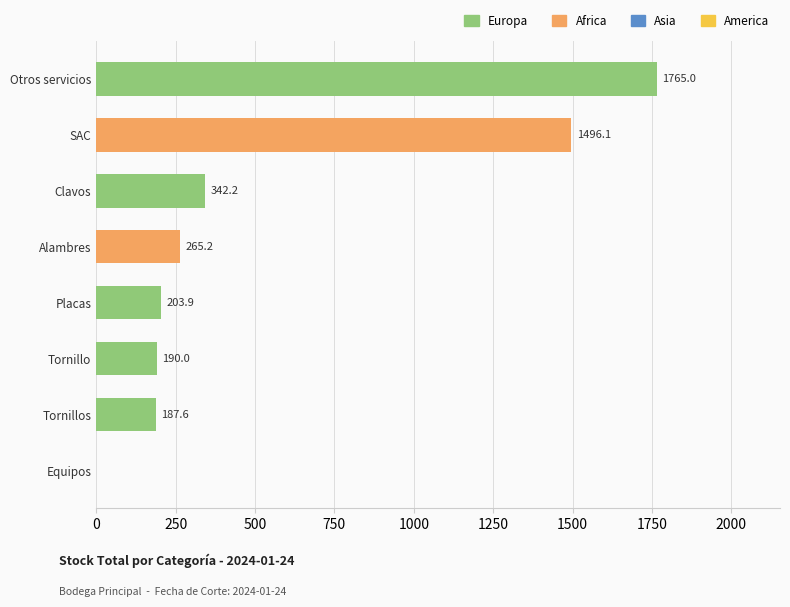

What is the approximate value at Alambres?

265.2